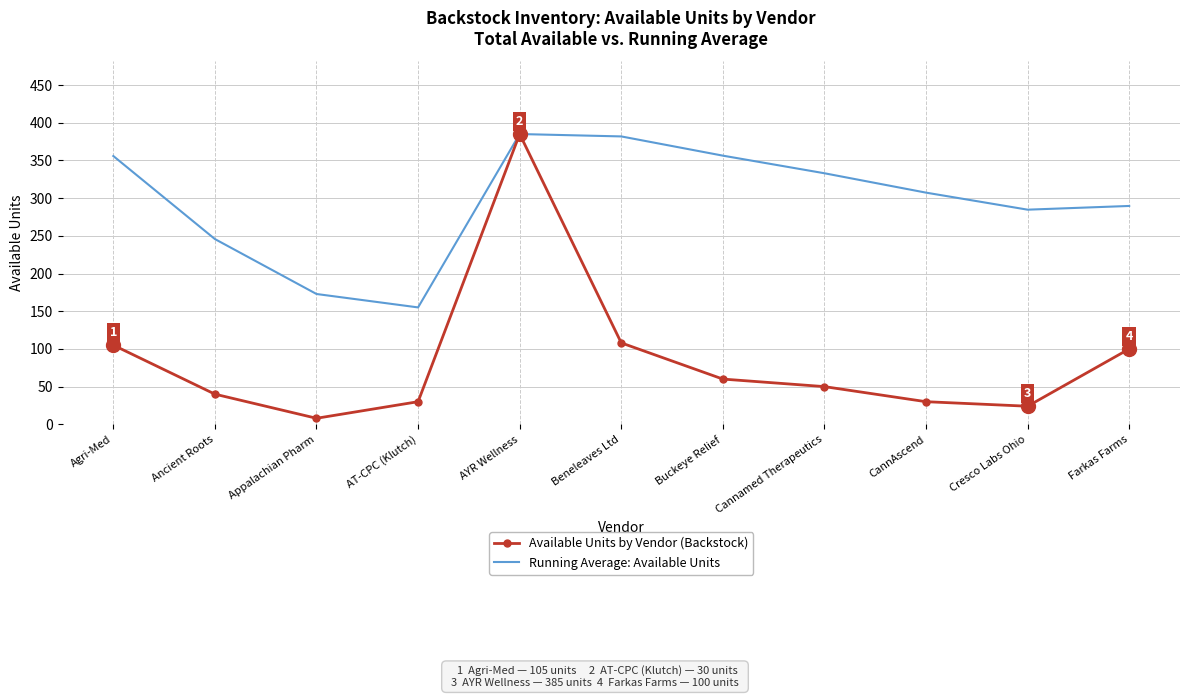

Where is Running Average: Available Units nearest to the value 270?

Cresco Labs Ohio